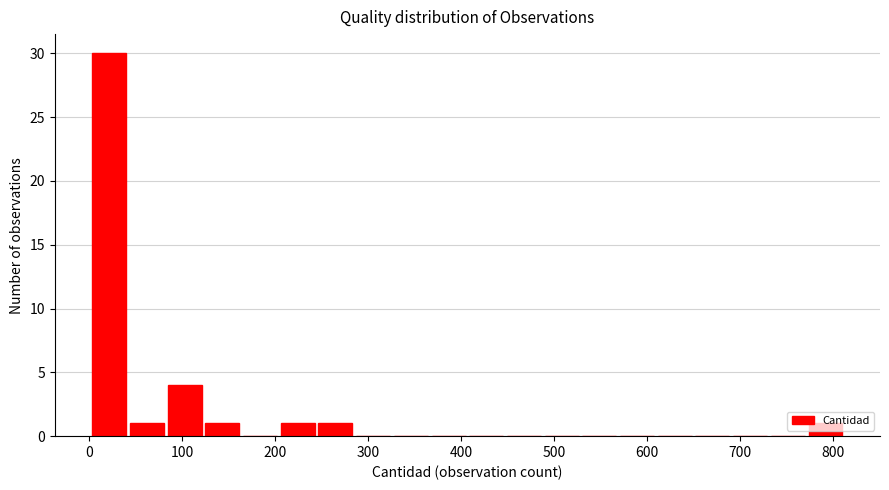

Reading left to right, transcribe this chart: for each bar, give the range it covers on the x-axis and its height. Neither the bar edges nor the heights are printed on the chart, so give them approximately, as read against the axes.

0 to 40: 30
40 to 80: 1
80 to 120: 4
120 to 160: 1
160 to 200: 0
200 to 240: 1
240 to 280: 1
280 to 330: 0
330 to 370: 0
370 to 410: 0
410 to 450: 0
450 to 490: 0
490 to 530: 0
530 to 570: 0
570 to 610: 0
610 to 650: 0
650 to 690: 0
690 to 730: 0
730 to 770: 0
770 to 810: 1